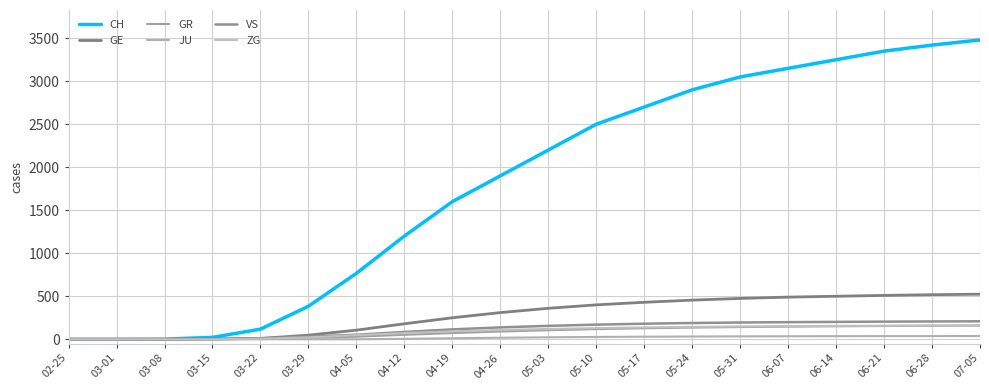

How many lines are shown in the chart?

6